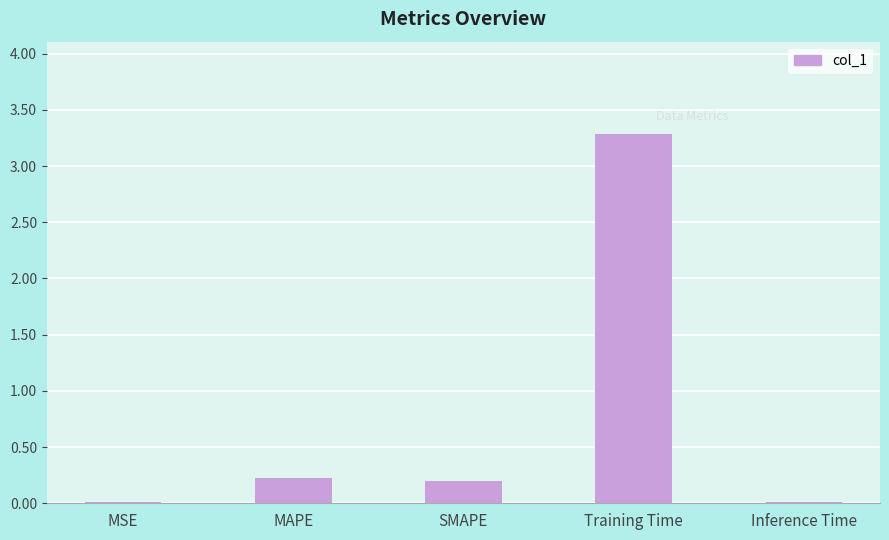

How many bars are there in total?

5